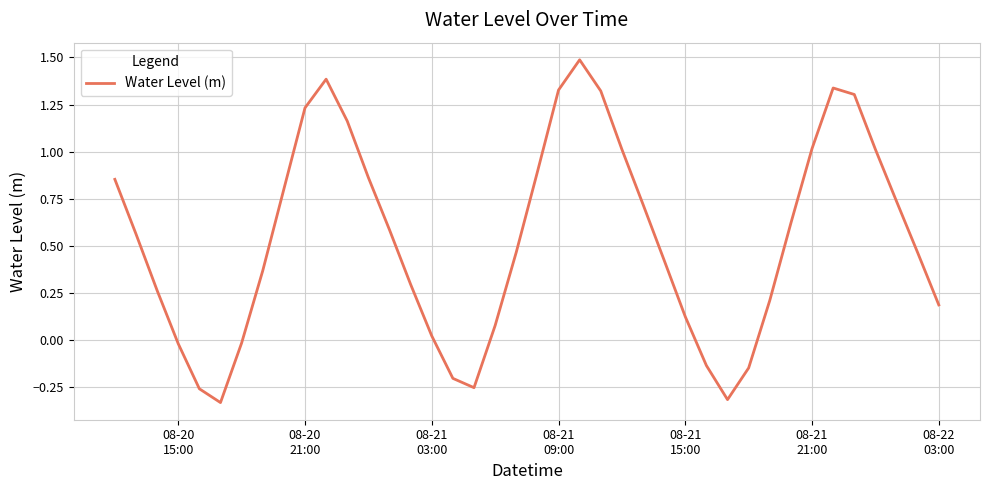

What is the greatest value displayed?

1.5